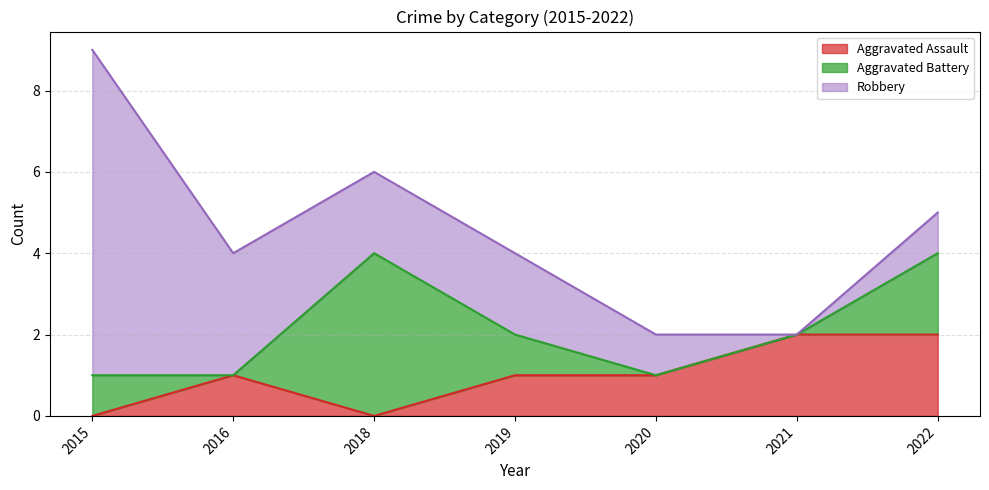

Where is the first local minimum for Robbery?

2021